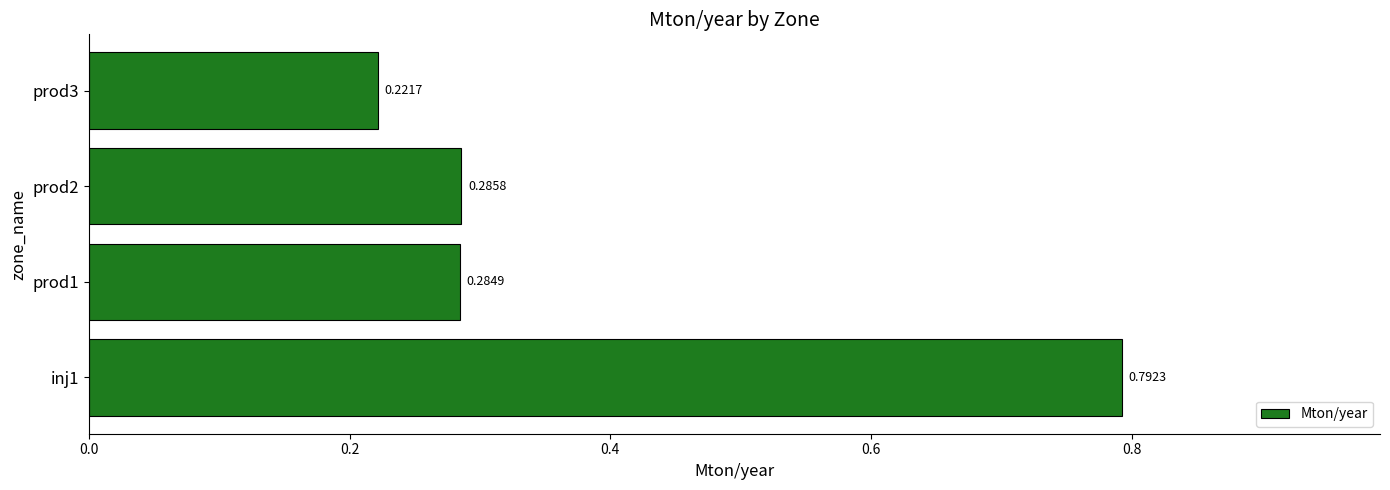

List the labels in order of value, largest first.

inj1, prod2, prod1, prod3